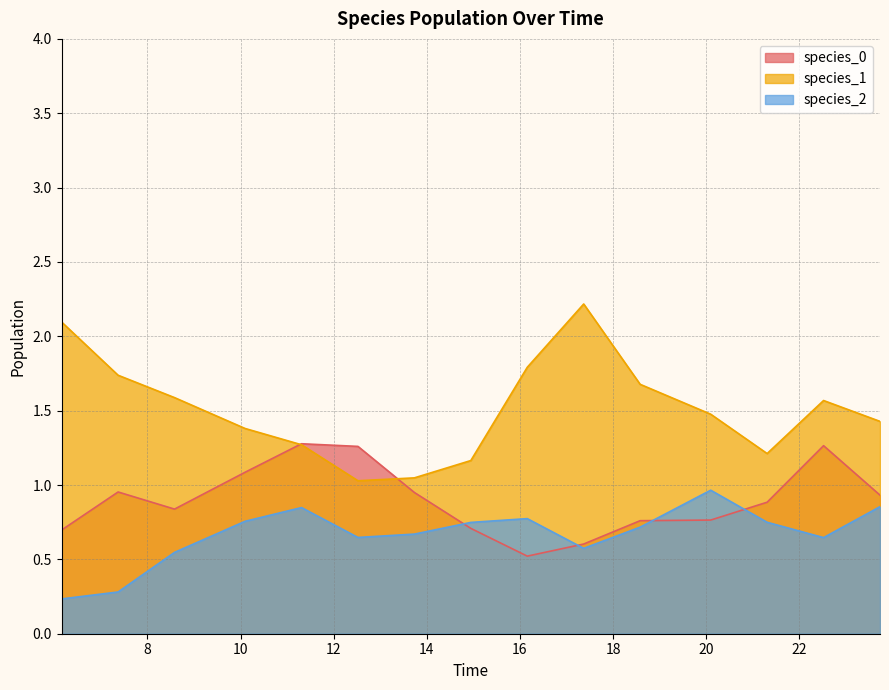

Between 11.309090909090909 and 23.73333333333334, which series saw the biggest shift?

species_0